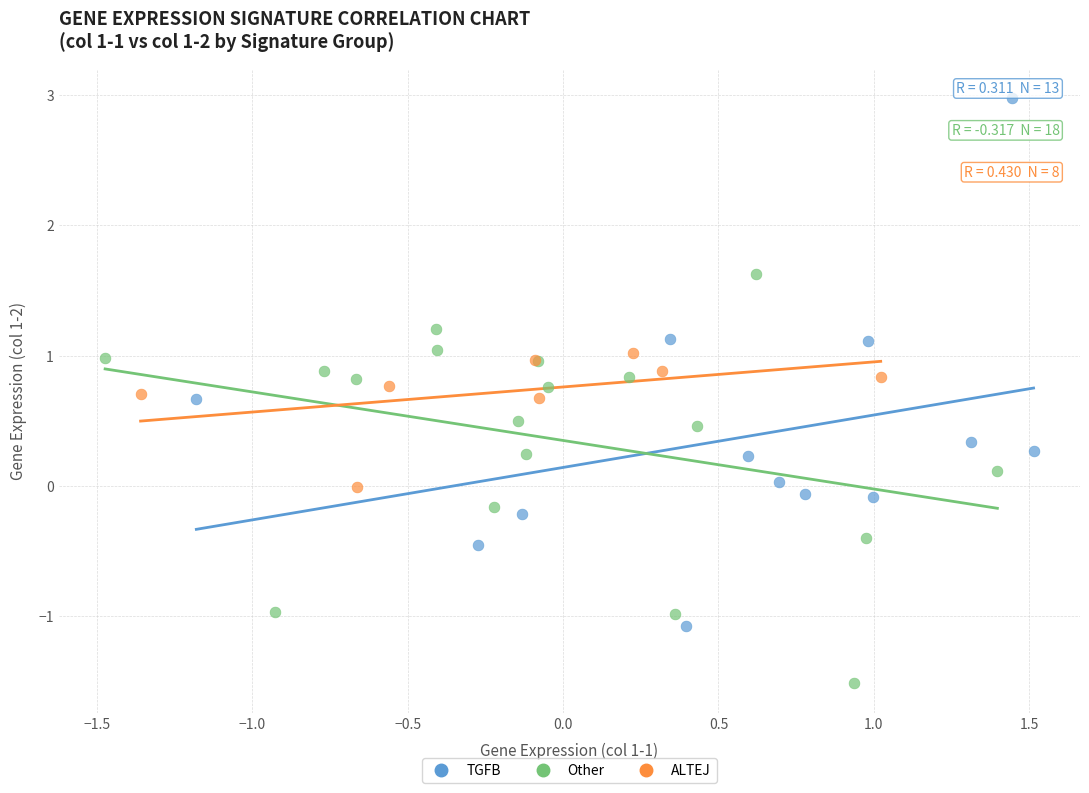

What are all the series names shown in the legend?

TGFB, Other, ALTEJ